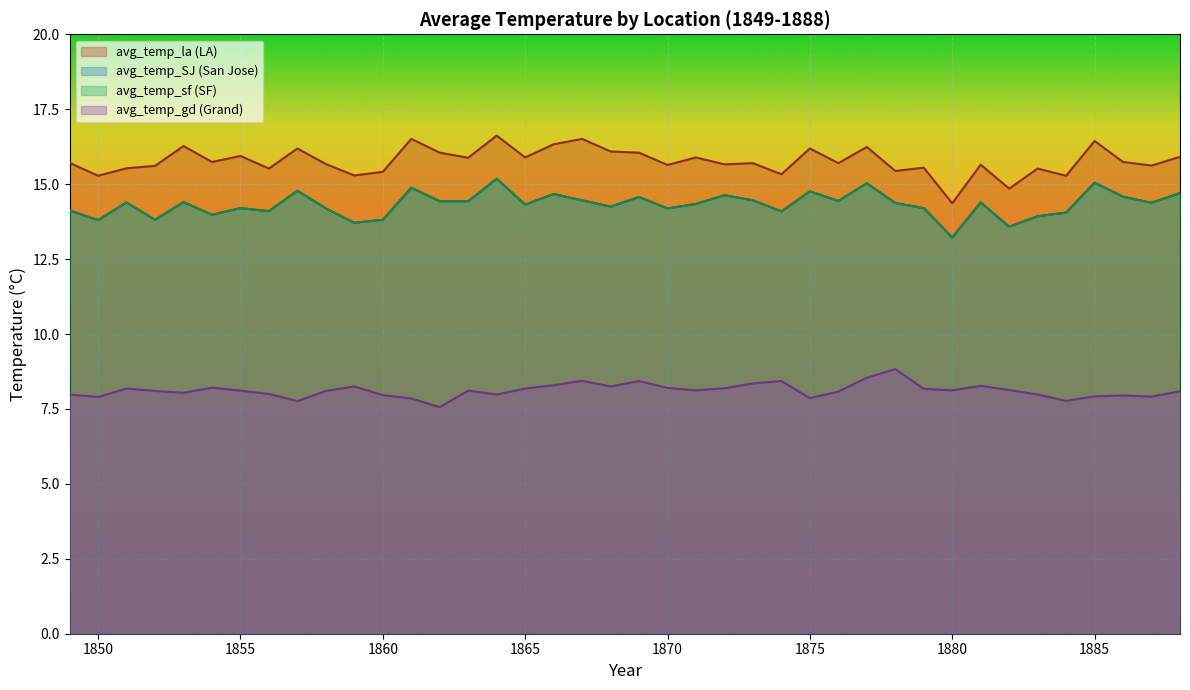

Where is the first local minimum for avg_temp_la?

1850